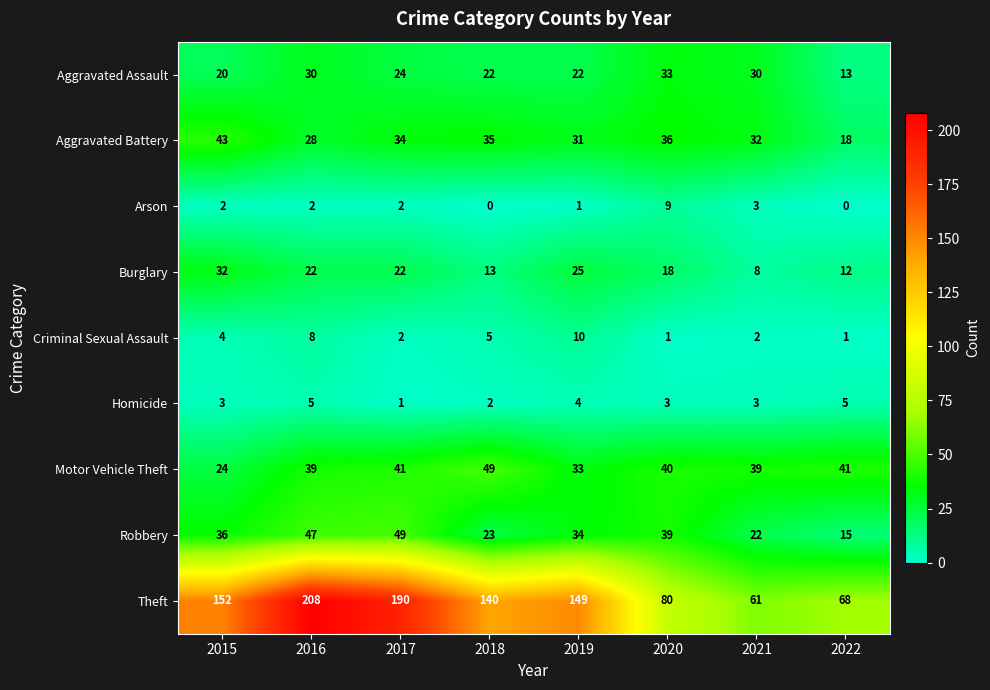

How many distinct data groups are displayed?

9